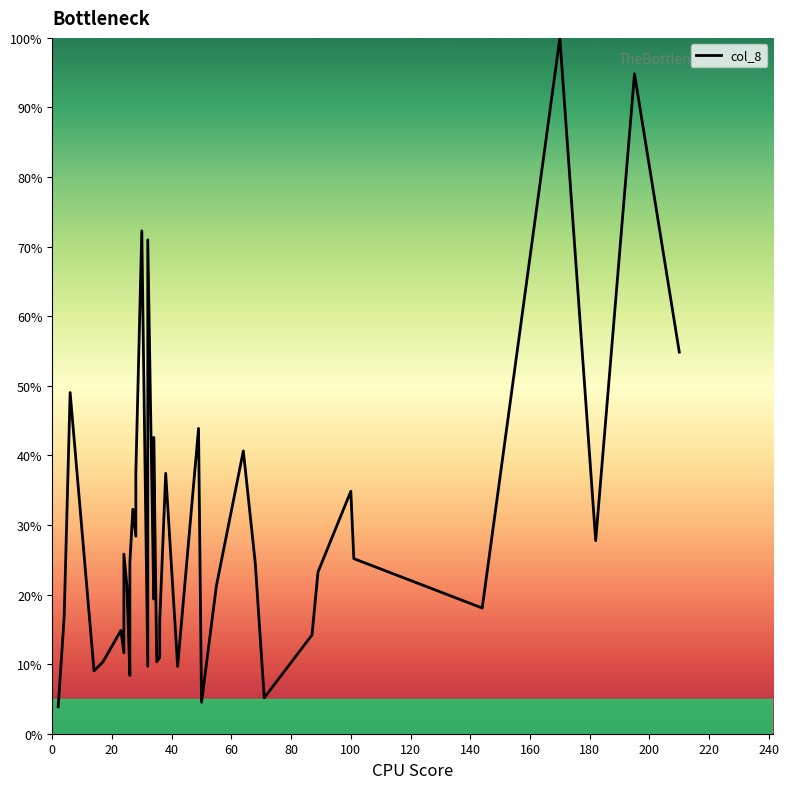

The value at 60 is 14.9. True or false?

False